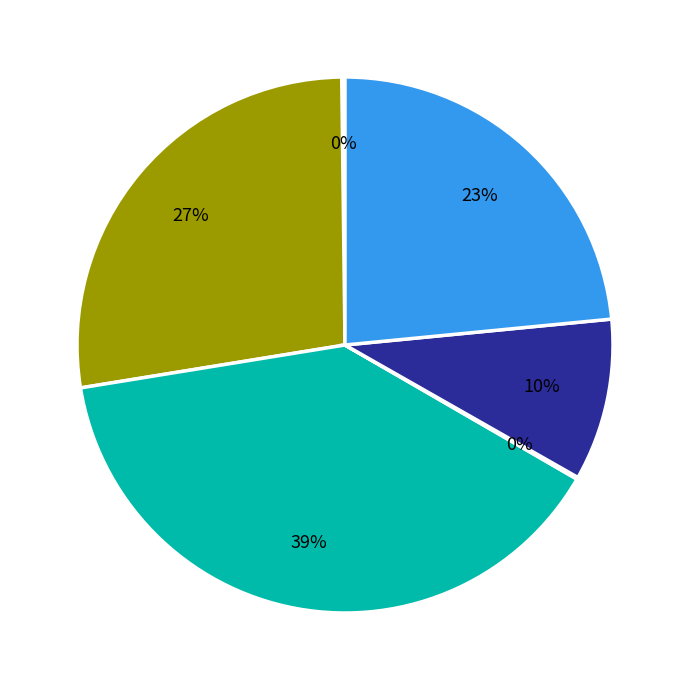

What is the smallest slice in the pie chart?

Product 1 Volume